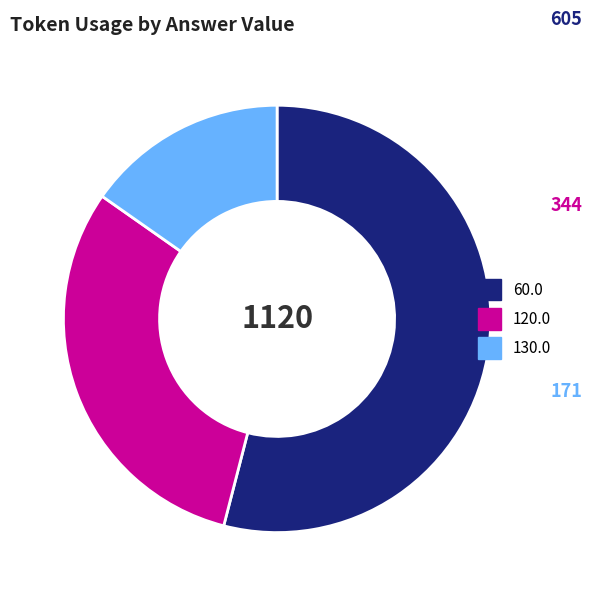

True or false: 130.0 accounts for 29% of the total.

False